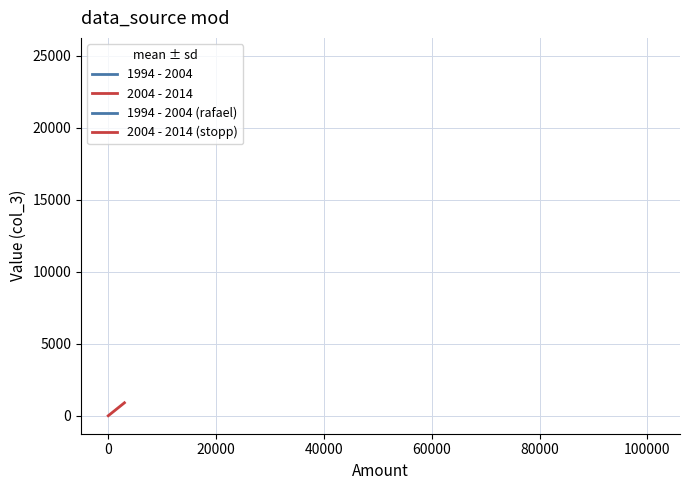

Reading right to left, transcribe all the data shown in this chart.

900	0